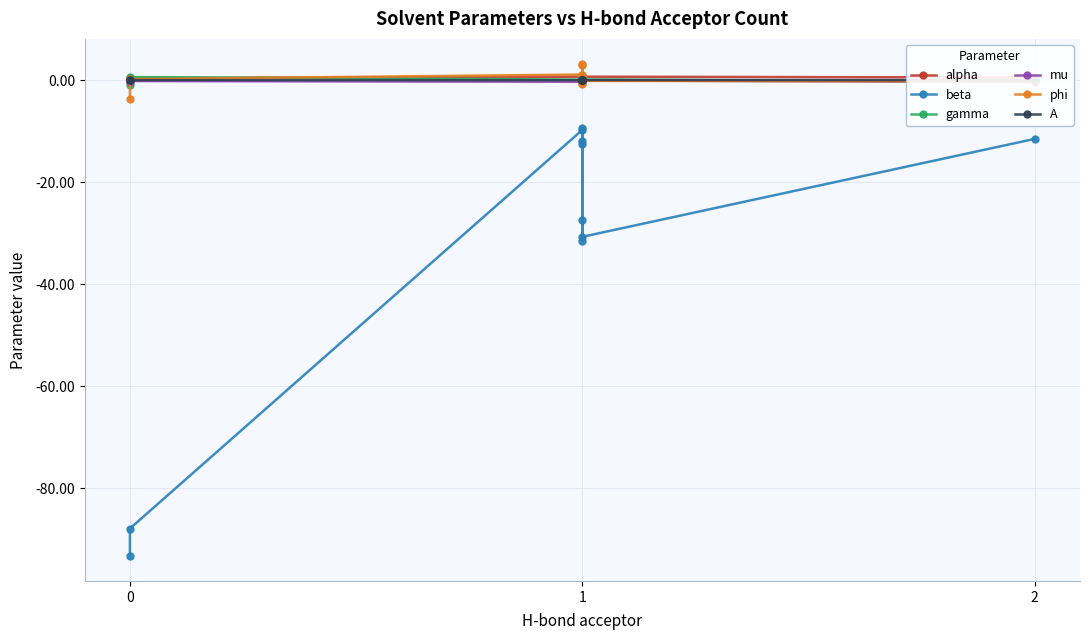

What are all the series names shown in the legend?

alpha, beta, gamma, mu, phi, A